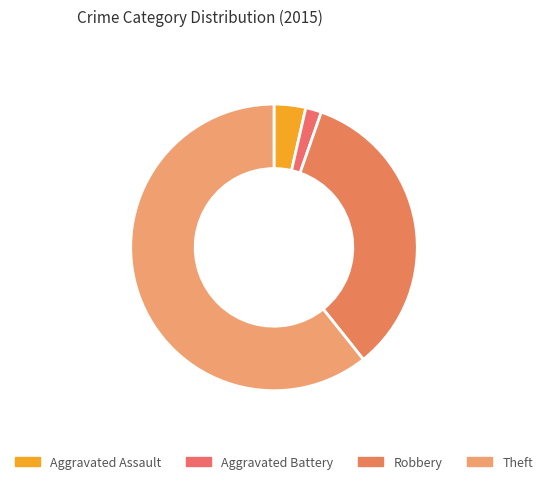

How many slices are in this pie chart?

4